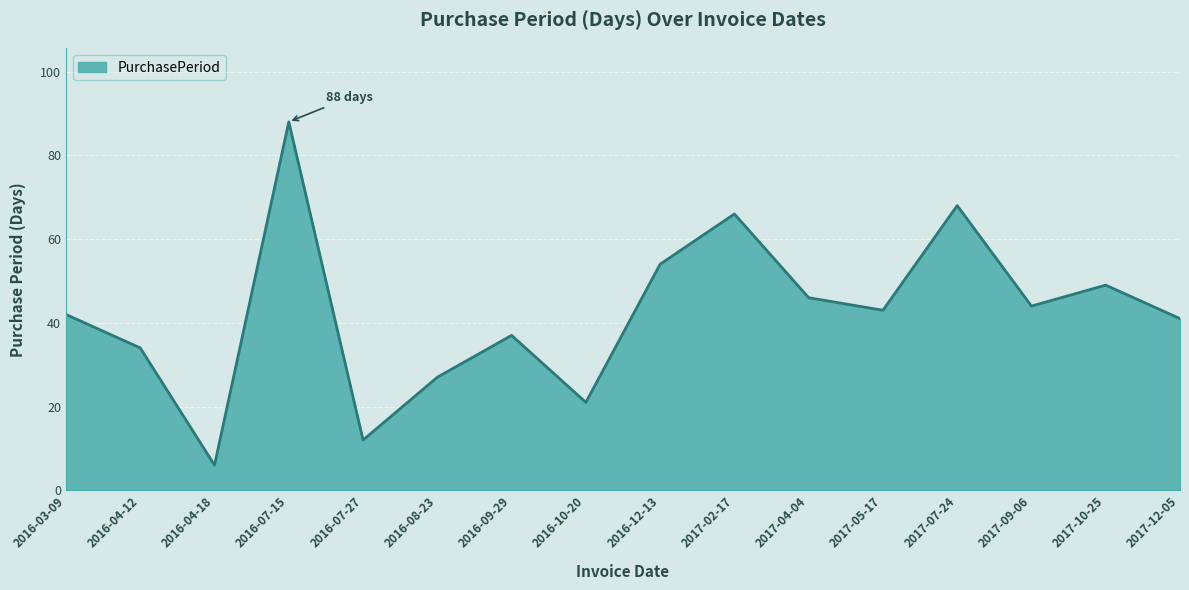

What is the change in value from 2016-04-18 to 2017-02-17?

+60